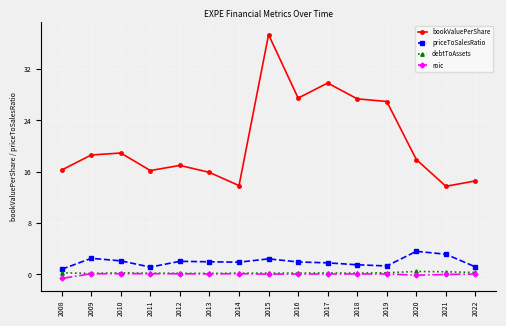

What is the value of the bookValuePerShare point at the 6th from the left?

15.9